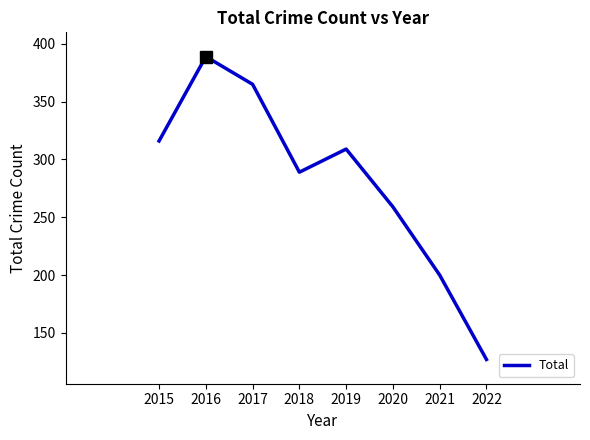

What is the smallest value displayed?

127